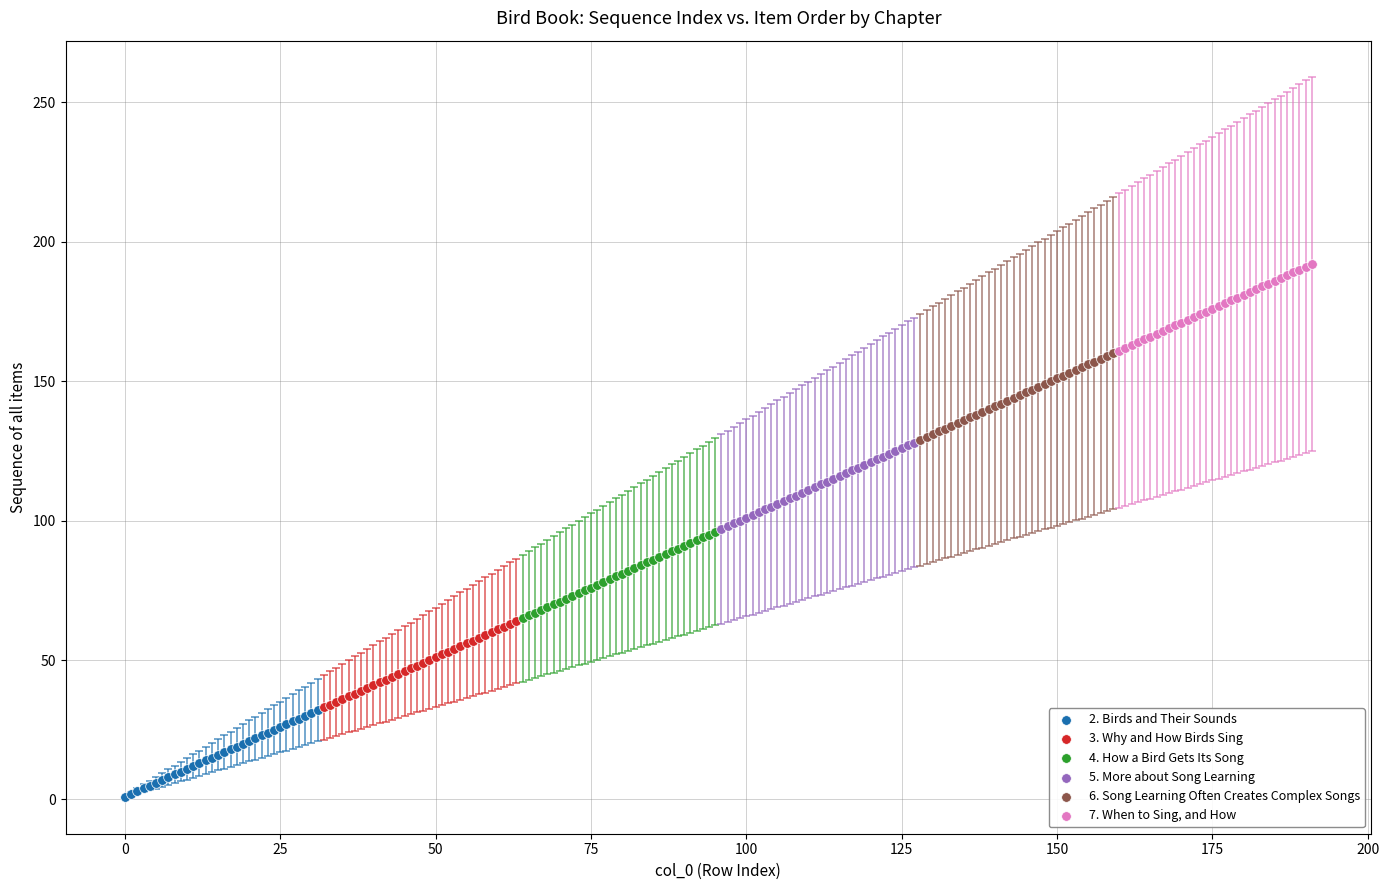

Which series contains the highest Y value?

7. When to Sing, and How